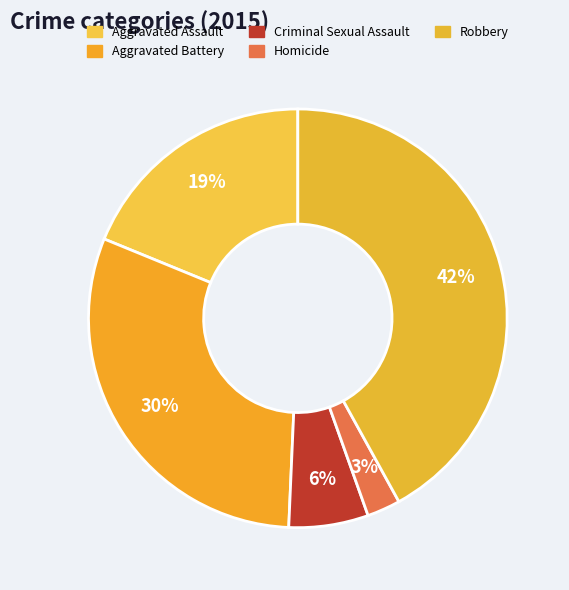

What percentage is NOT represented by Homicide?

97.4%